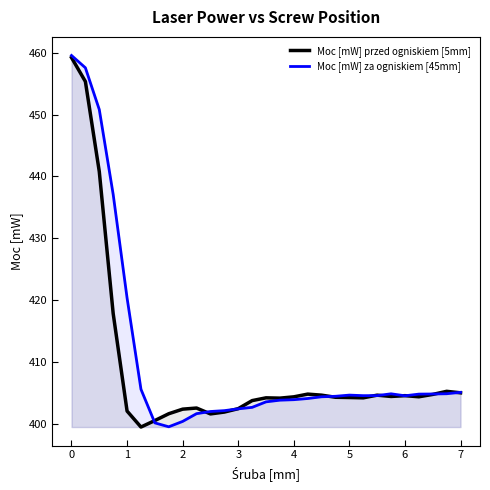

Read the Moc [mW] za ogniskiem [45mm] value at 7.

405.1